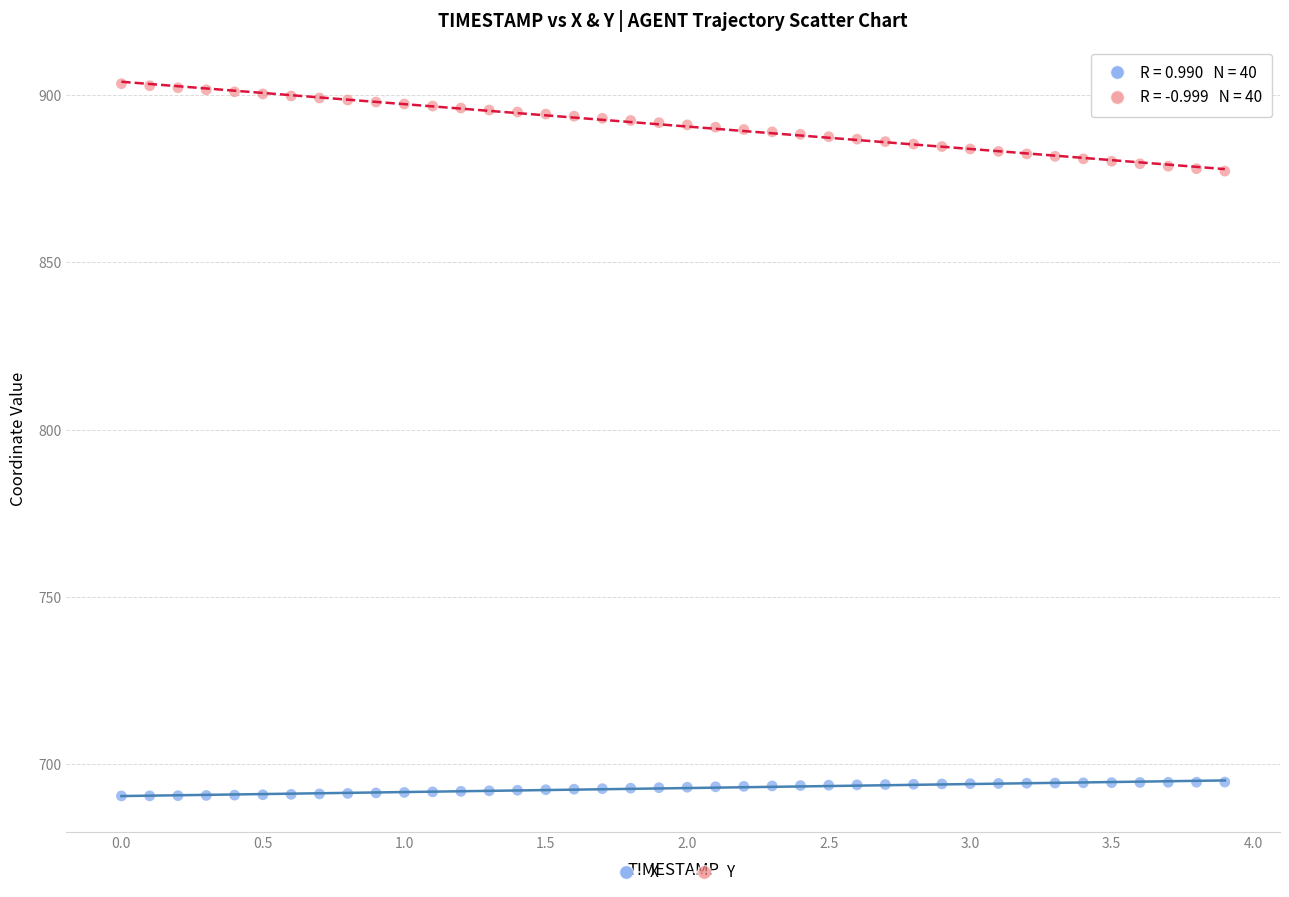

Which series has the largest Y range (max minus min)?

Y